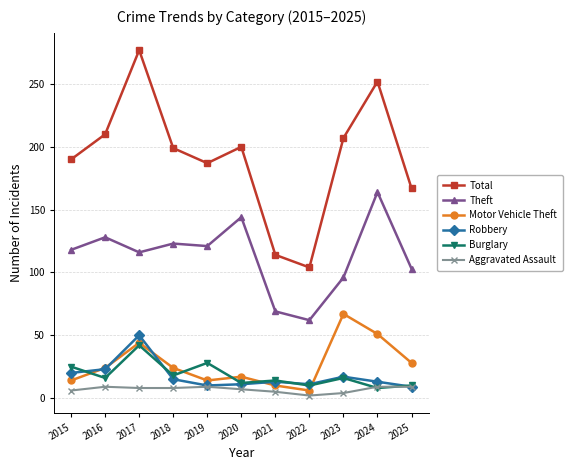

At which category does Burglary reach its first local peak?

2017